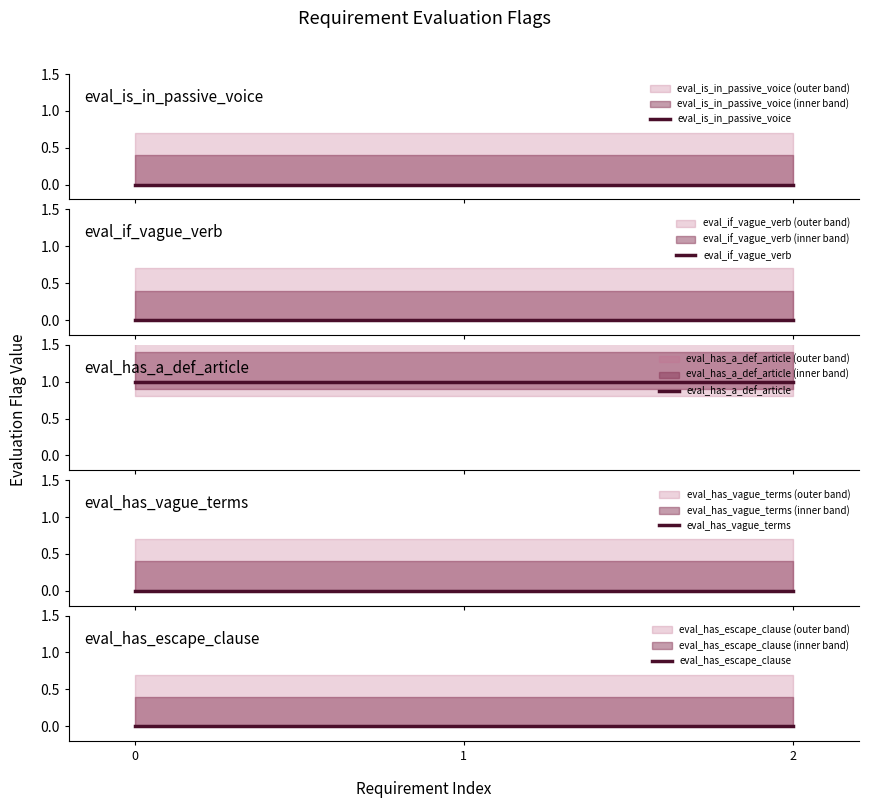

List the series in order of their peak value, highest first.

eval_has_a_def_article, eval_is_in_passive_voice, eval_if_vague_verb, eval_has_vague_terms, eval_has_escape_clause